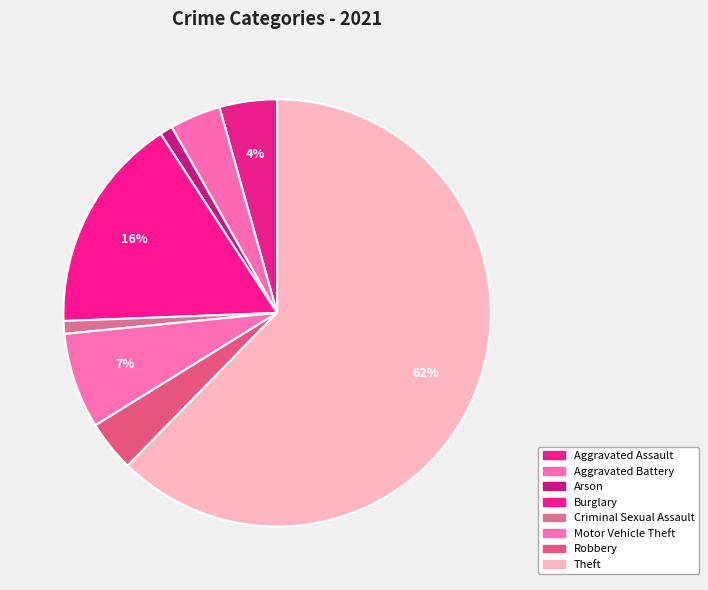

How many segments does this pie chart have?

8